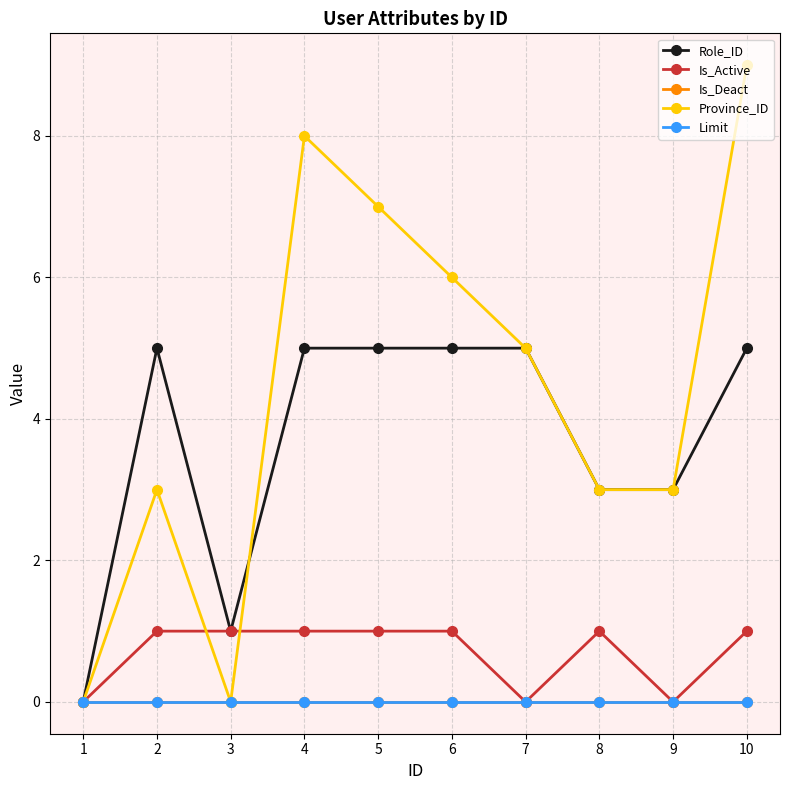

List the series in order of their peak value, lowest first.

Is_Deact, Limit, Is_Active, Role_ID, Province_ID